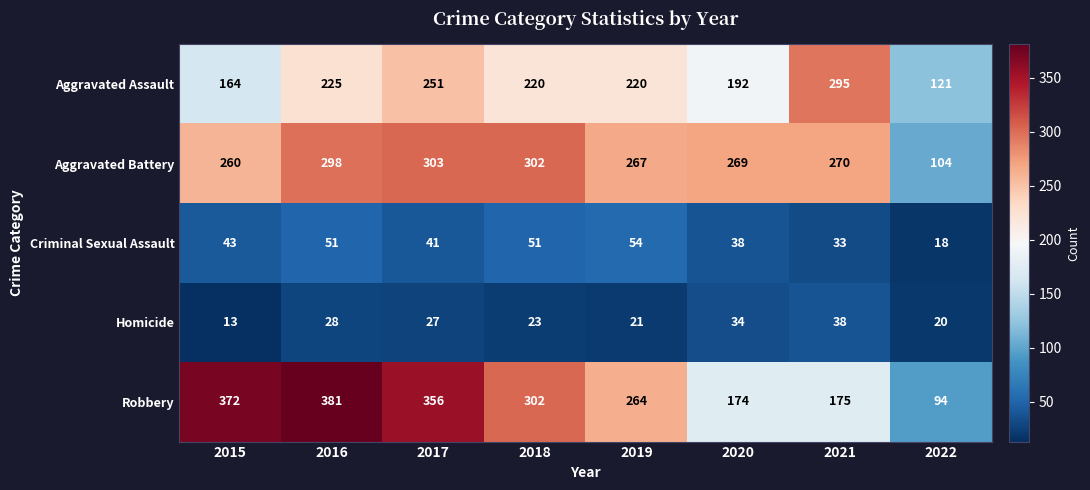

At 2022, list the series in order from largest to smallest.

Aggravated Assault, Aggravated Battery, Robbery, Homicide, Criminal Sexual Assault